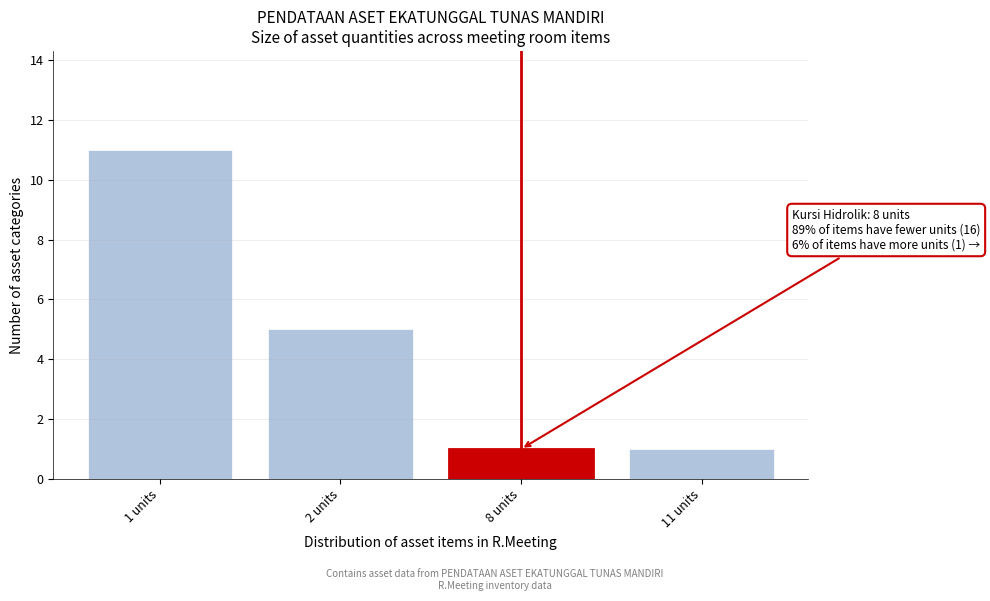

Reading left to right, extract all data points from this chart.

11	5	1	1